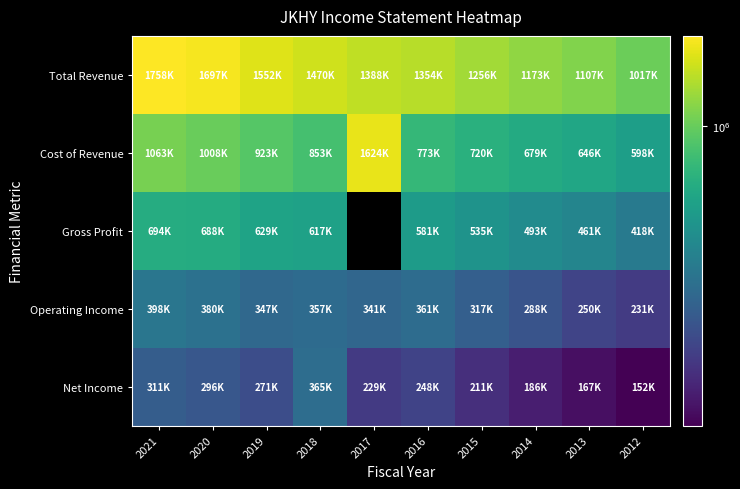

The Net Income series shows 464563.6 at 2021. True or false?

False